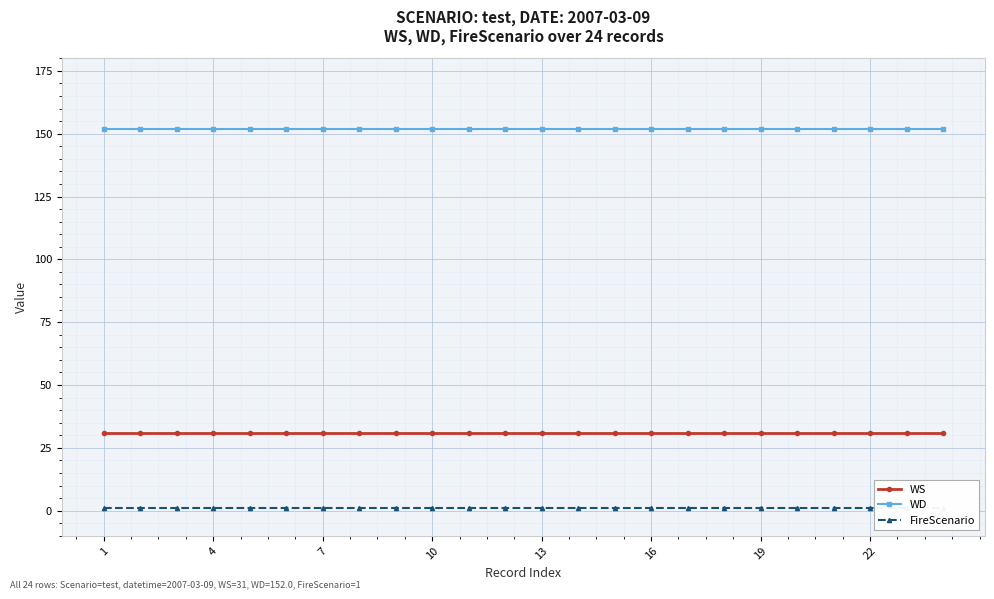

True or false: WS and WD intersect in this chart.

False